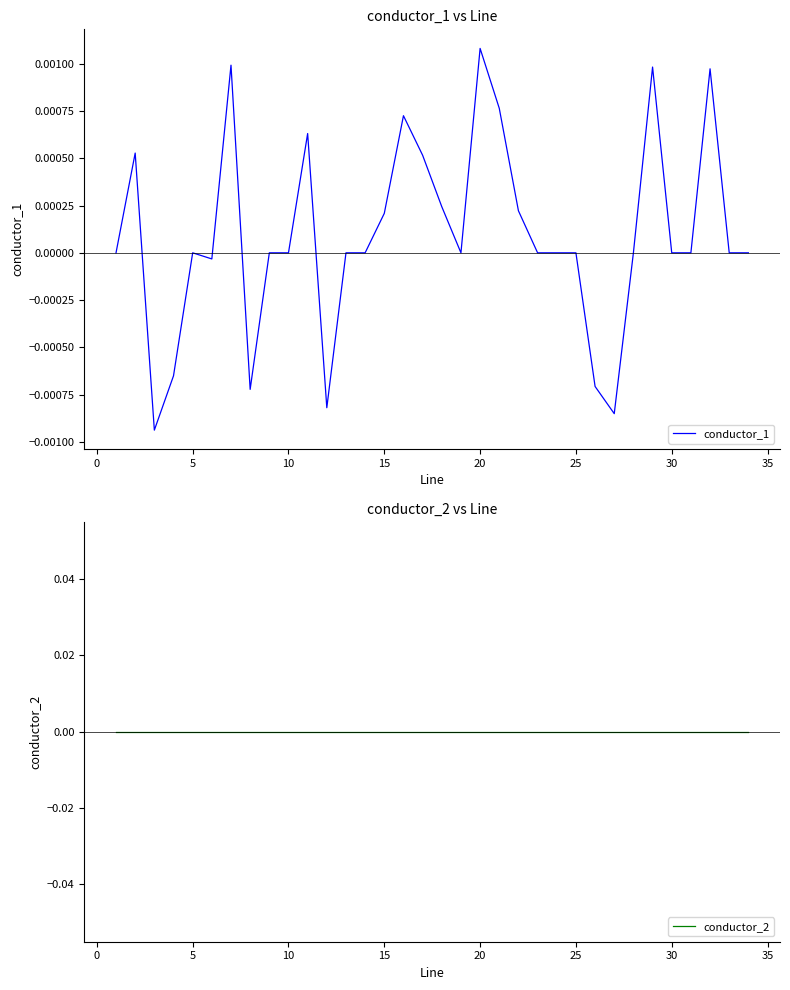

How many intersections are there between conductor_2 and conductor_1?

5